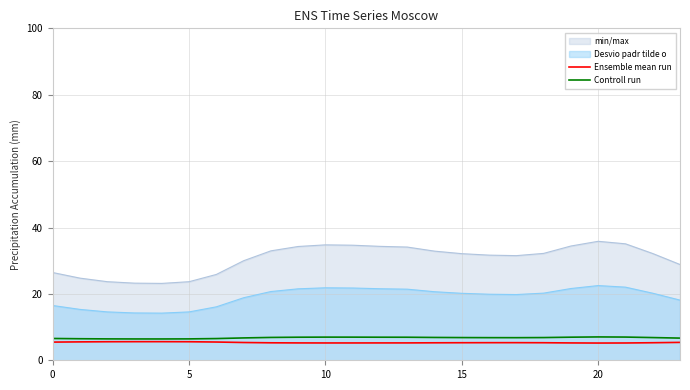

At which category does Controll run reach its first local peak?

10